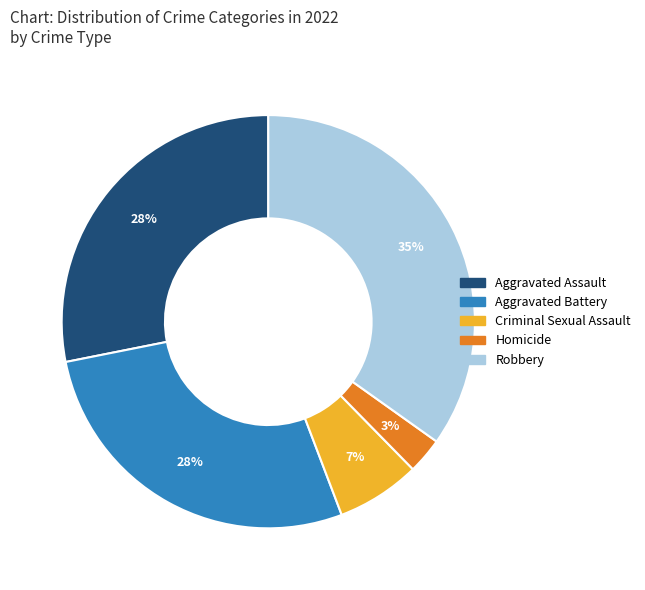

Which slice is the largest?

Robbery